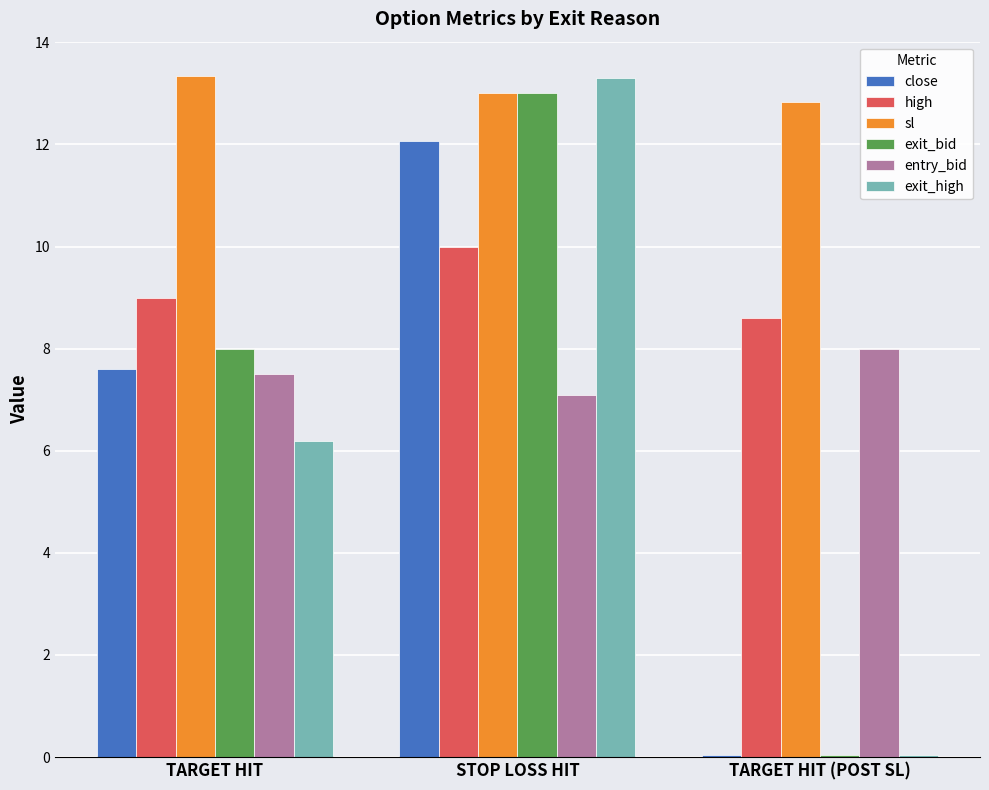

At which label does sl first exceed 13?

TARGET HIT